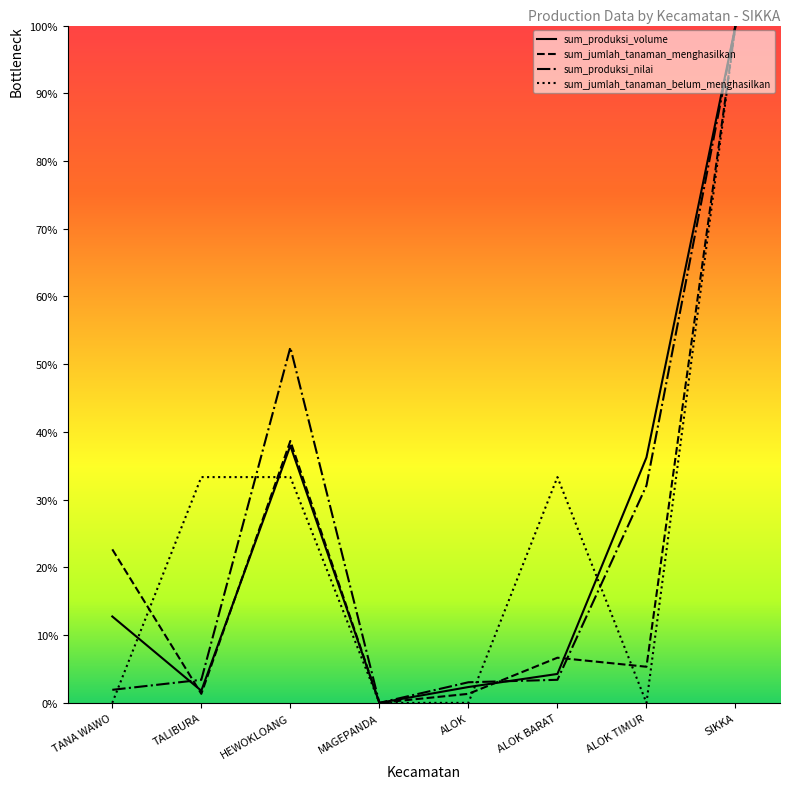

At which category is the sum across all series the highest?

SIKKA